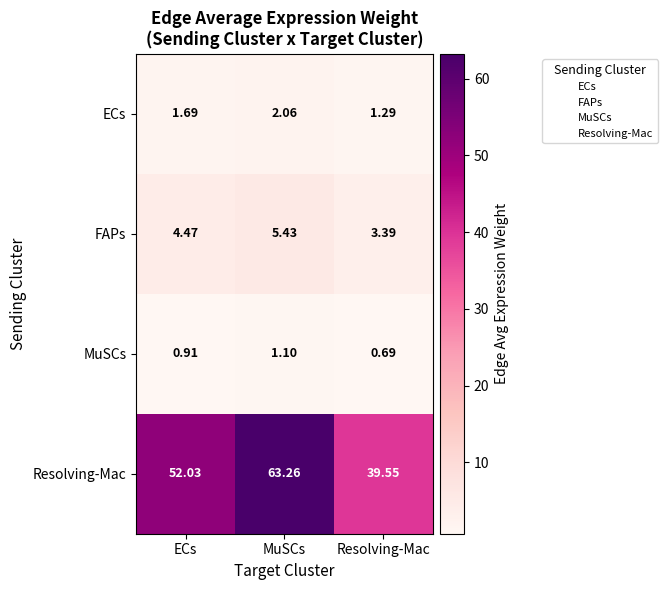

Between ECs and MuSCs, which series saw the biggest shift?

Resolving-Mac